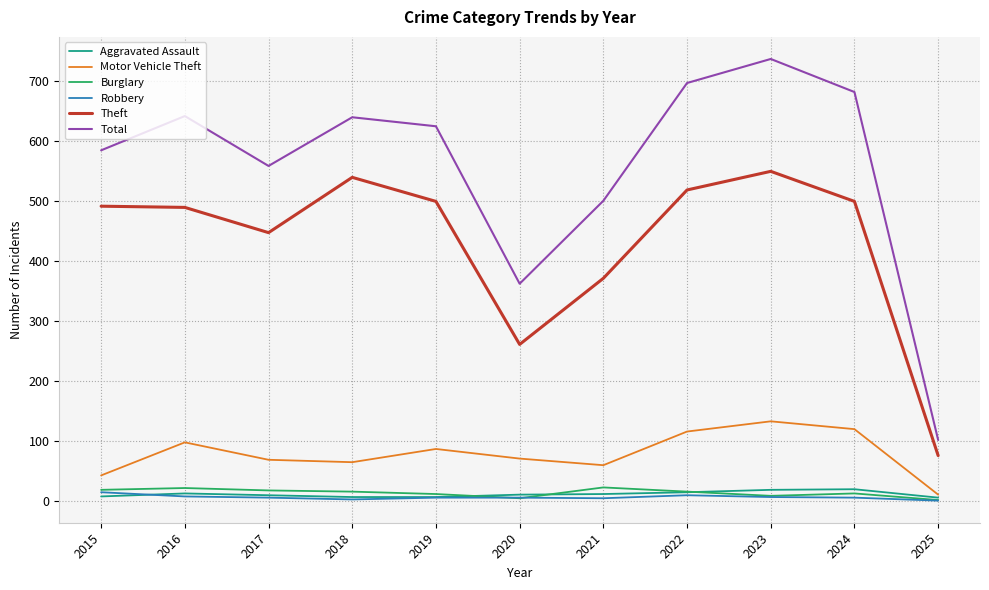

Is the value of Aggravated Assault at 2025 greater than the value of Total at 2018?

No